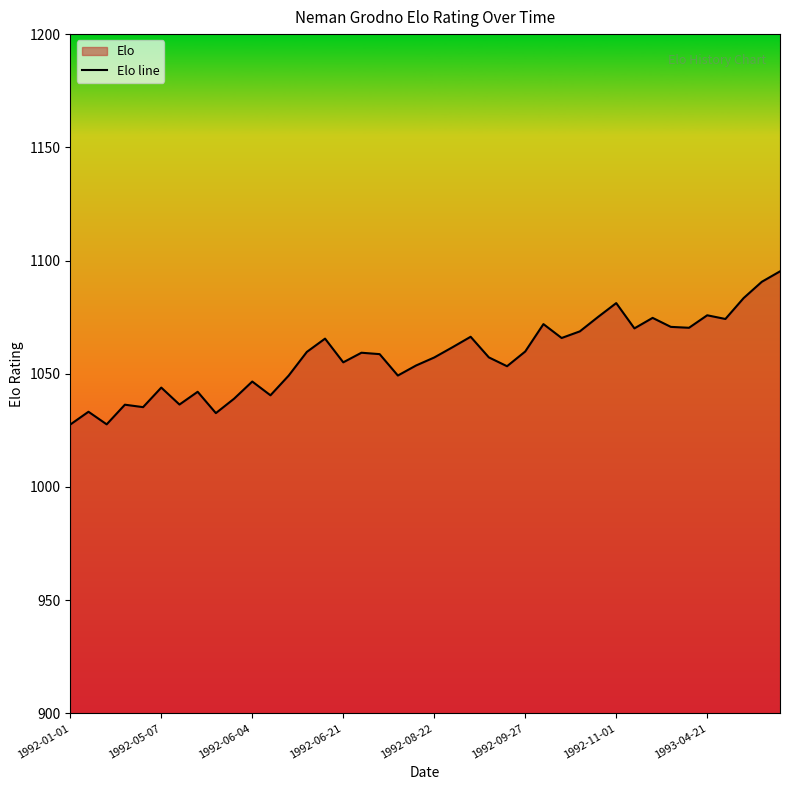

What is the difference between the second highest and second lowest values?

63.0